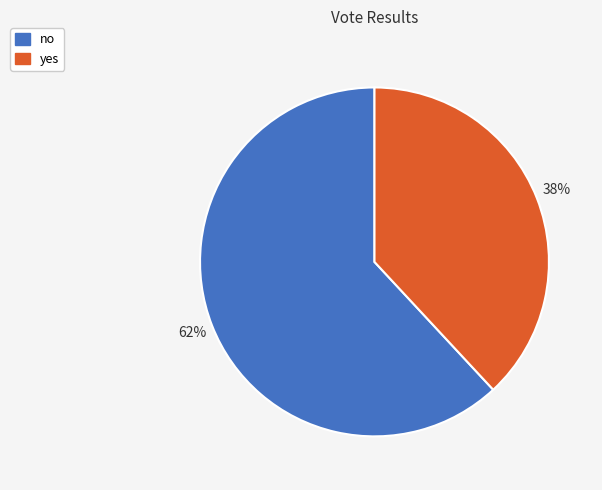

Approximately how many times larger is the value at yes compared to no?

0.6